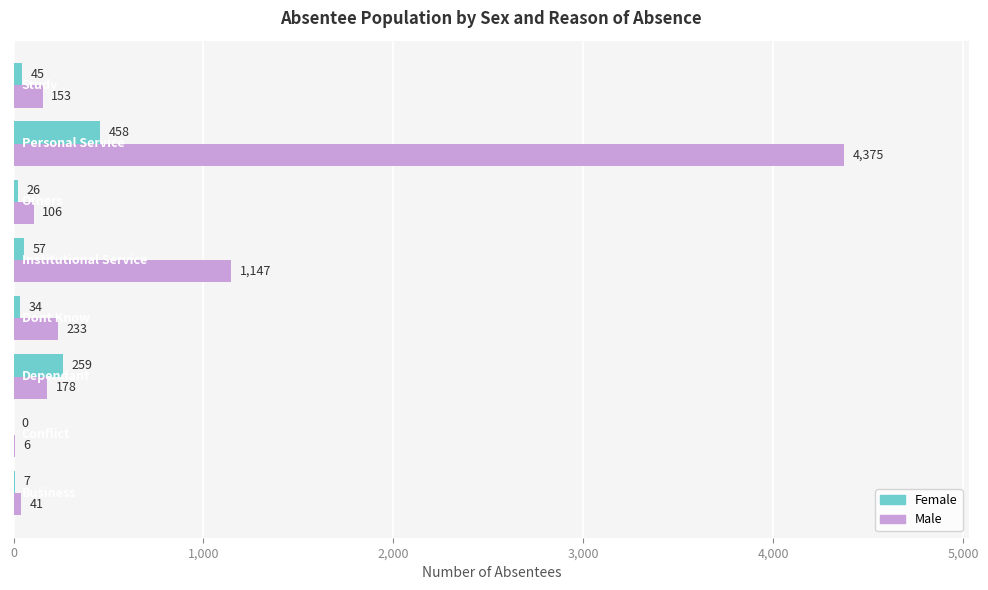

Which series has the largest total across all categories?

Male